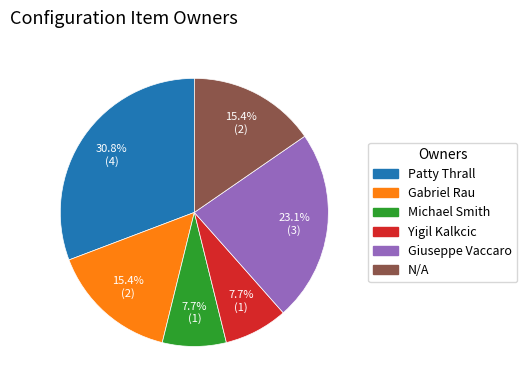

Do N/A and Gabriel Rau together represent more than half of the pie?

No